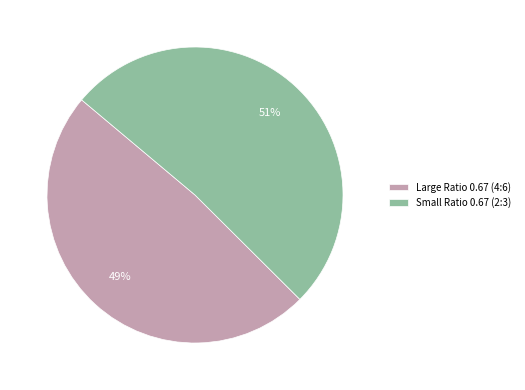

True or false: Large Ratio 0.67 (4:6) accounts for 36% of the total.

False